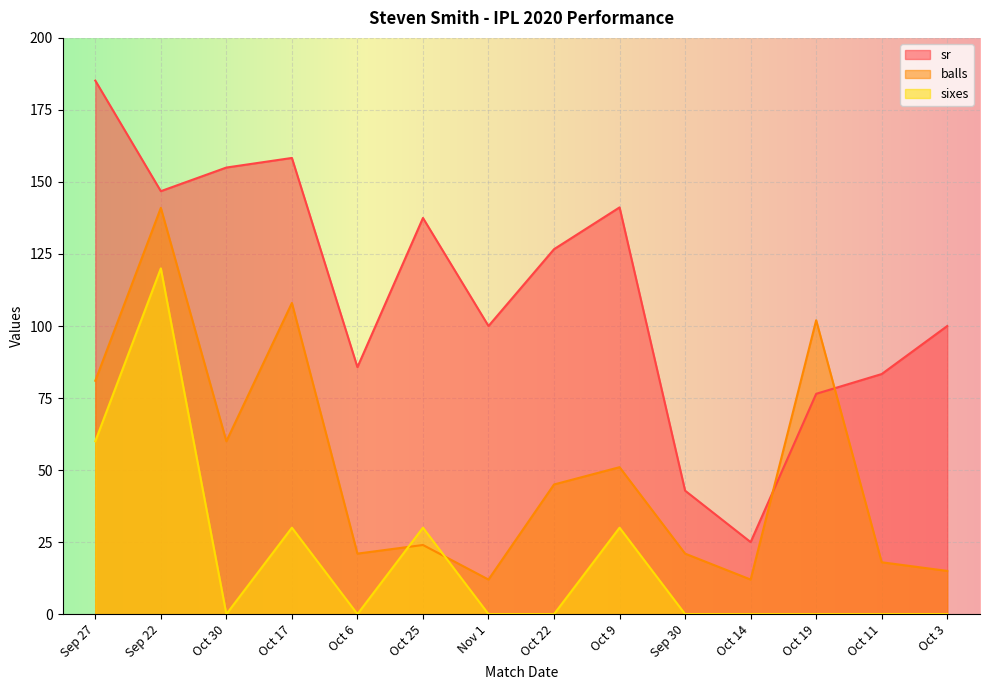

What is the value of the balls point at the 9th from the left?

51.0